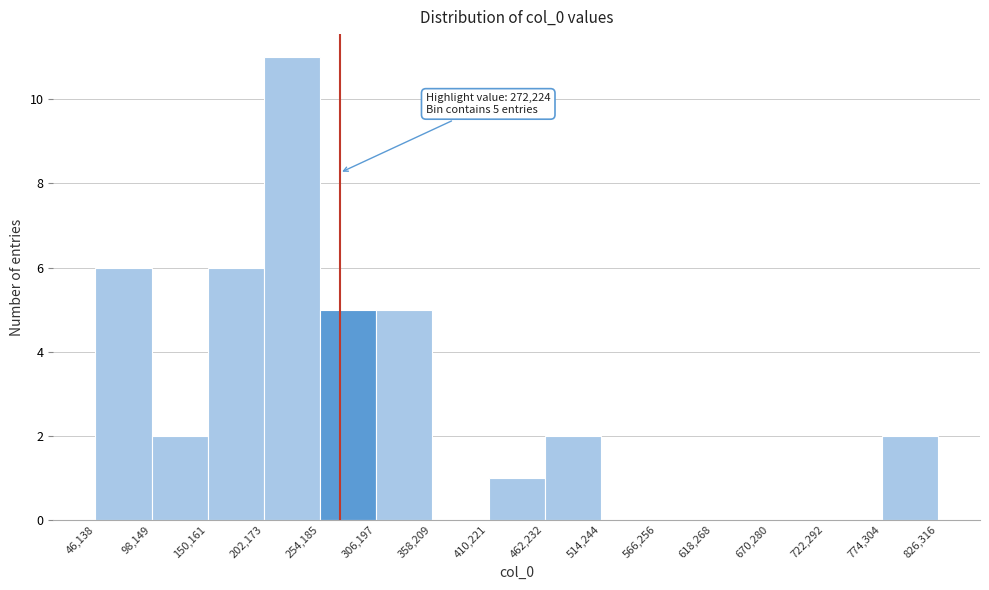

Which range on the x-axis has the tallest bar?

202,173 to 254,185